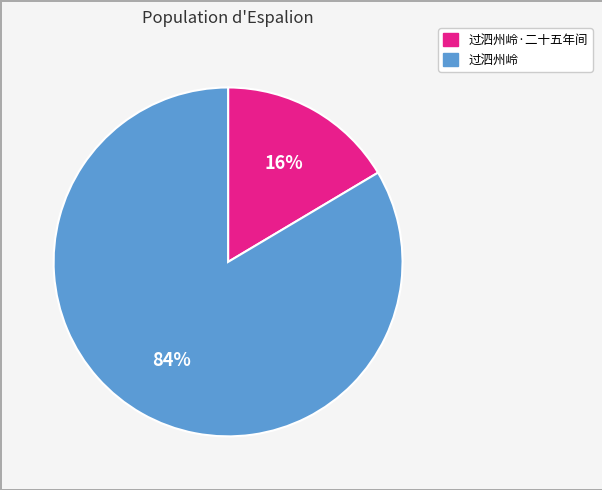

To the nearest percent, what is the average slice percentage?

50%